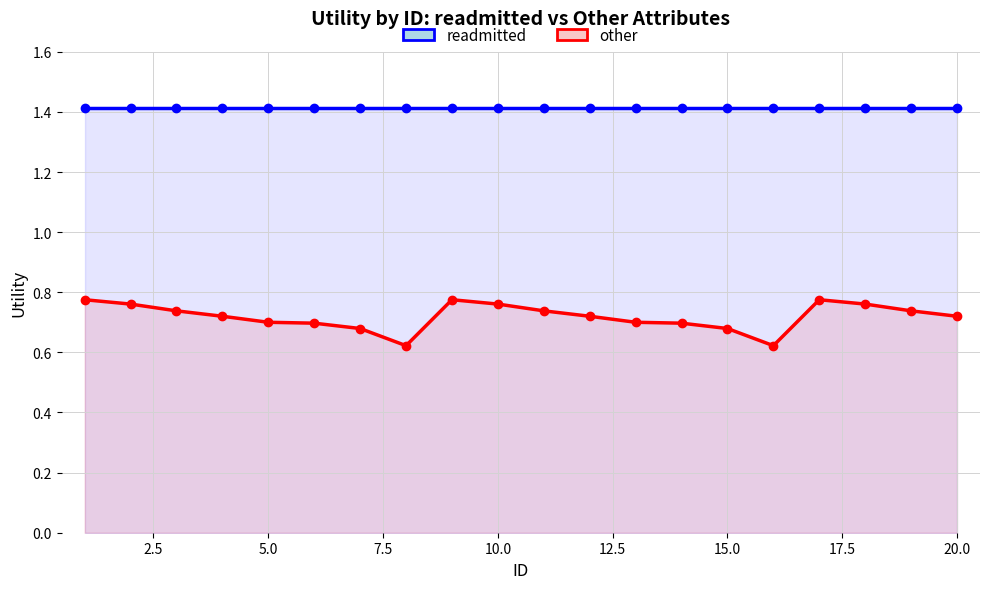

Rank the series by their average value, from highest to lowest.

readmitted, other